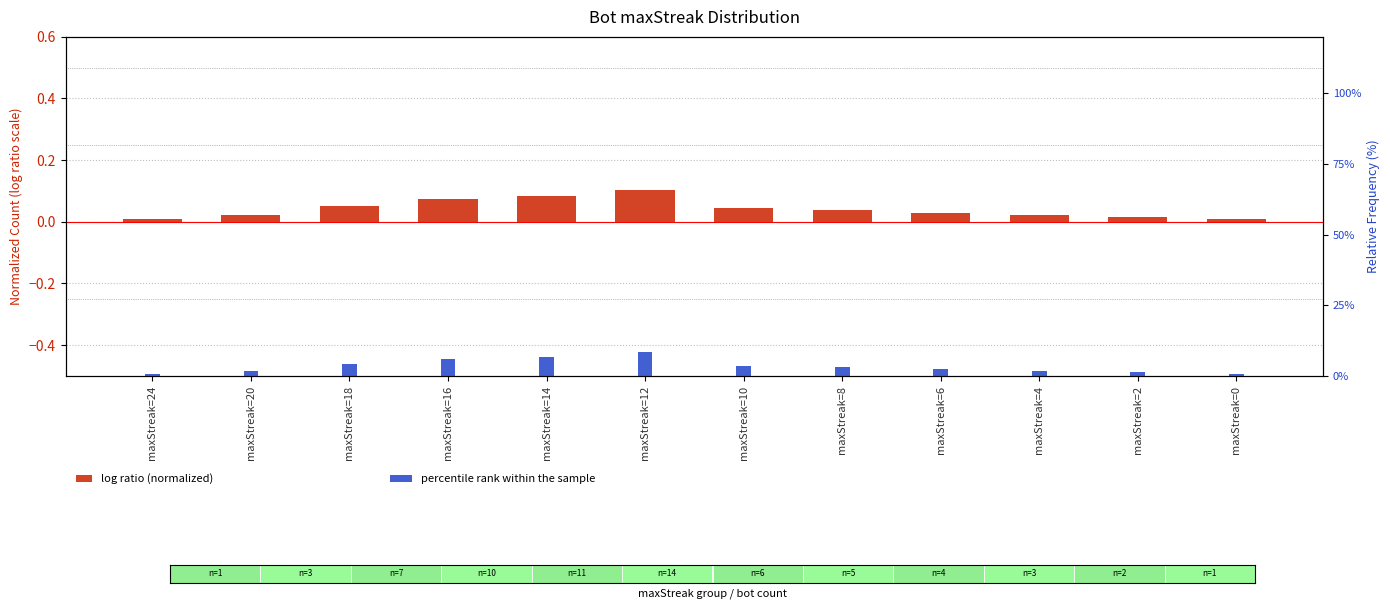

What are all the series names shown in the legend?

log ratio (normalized), percentile rank within the sample